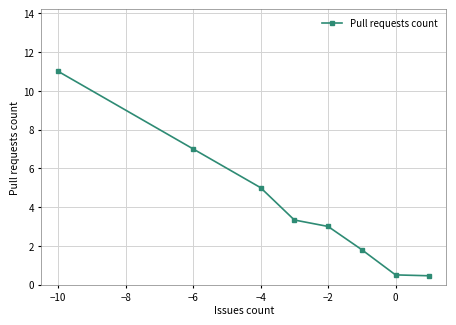

What is the difference between the maximum and minimum values?

10.5